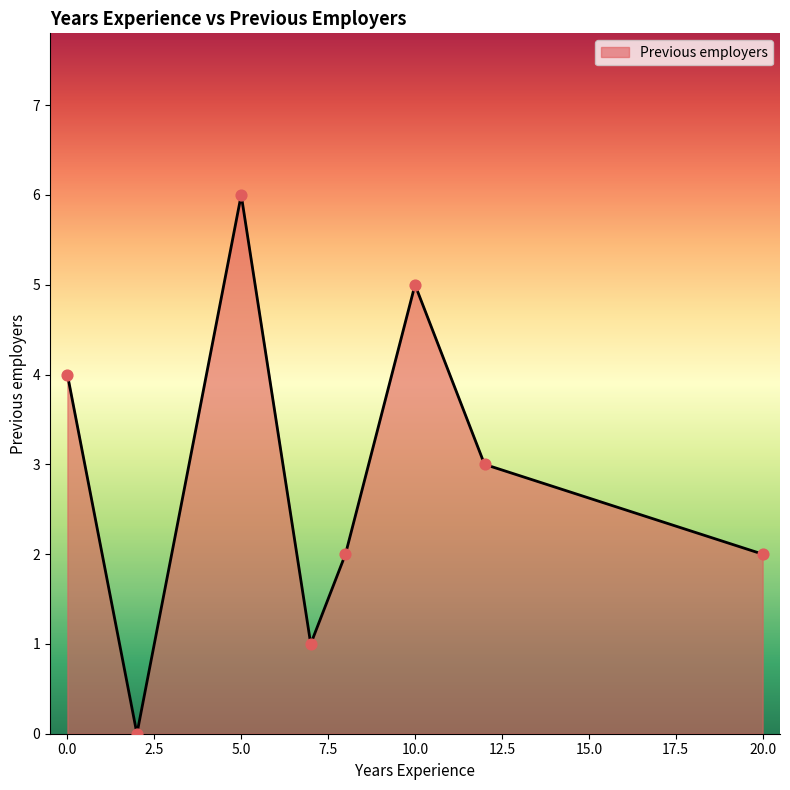

True or false: the data has more than 0 interior local peaks.

True